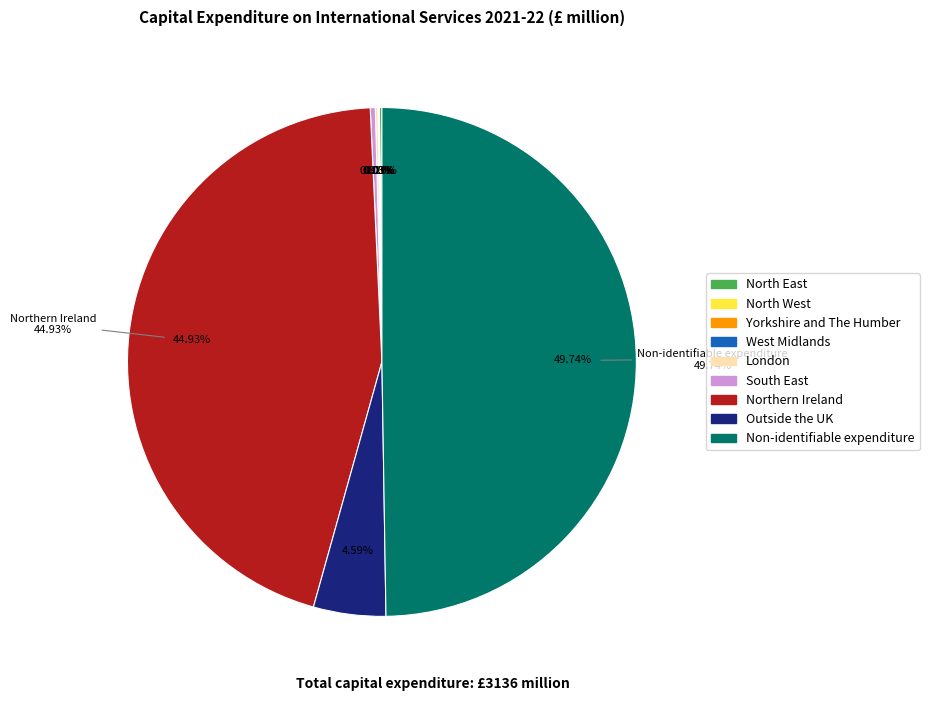

True or false: London accounts for 0% of the total.

True